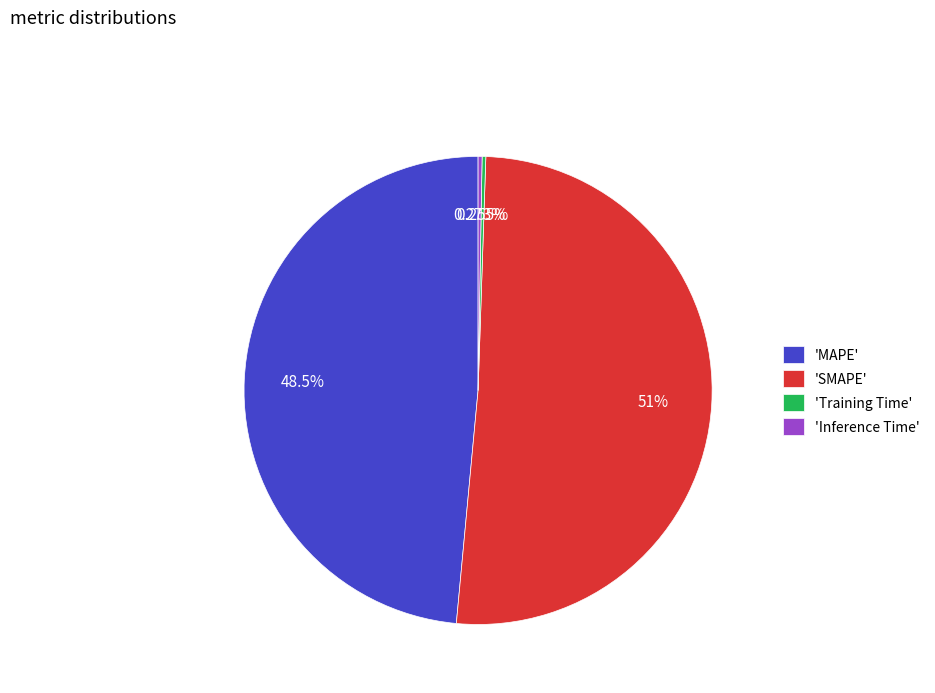

Which slice is the largest?

'SMAPE'